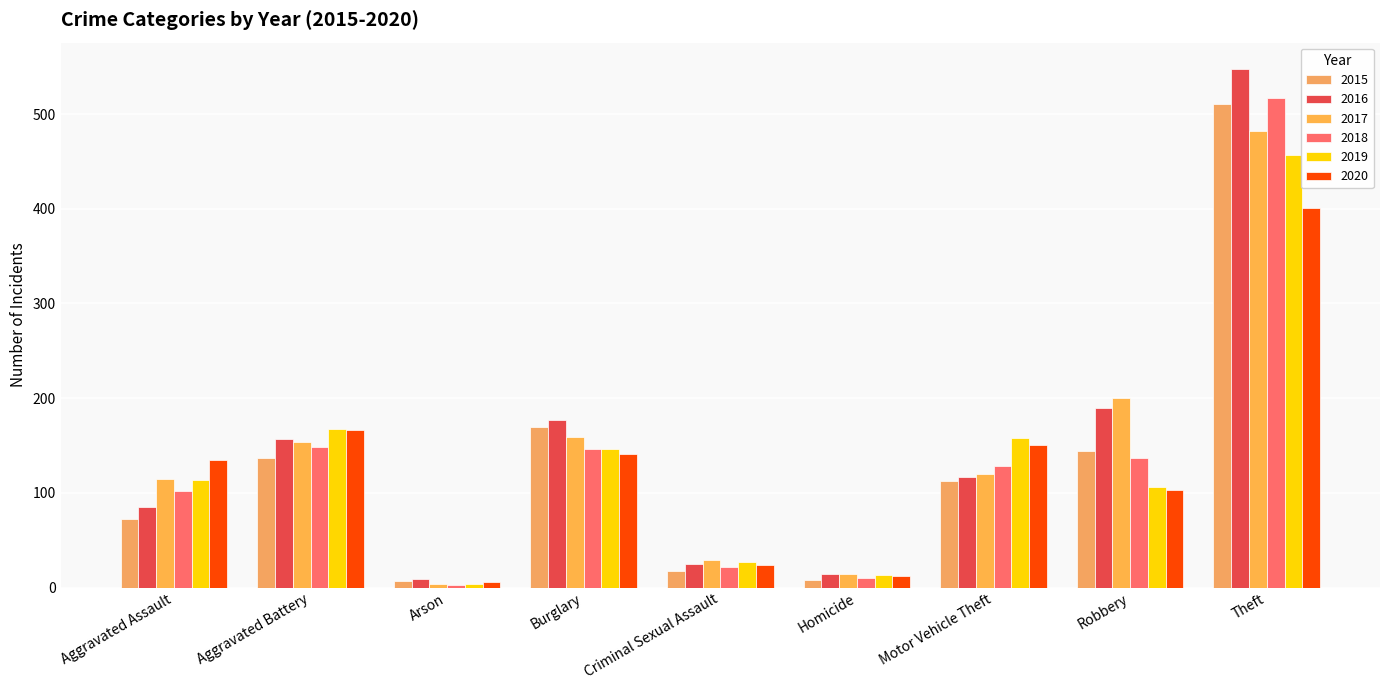

What is the spread (max minus min) of values at Homicide?

6